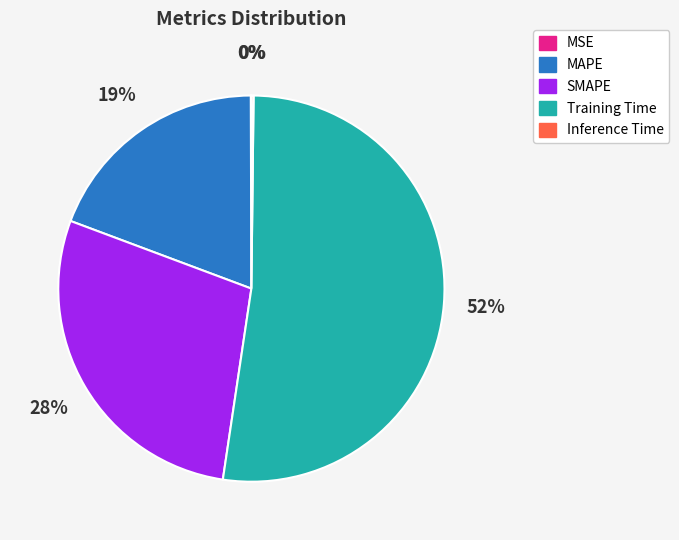

Which category accounts for the majority?

Training Time